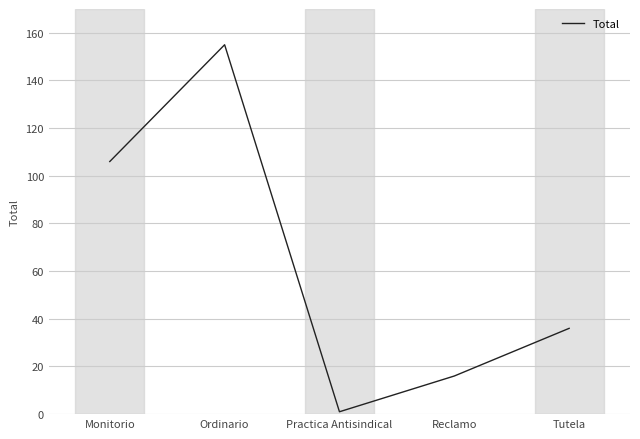

What position from the right is Monitorio?

5